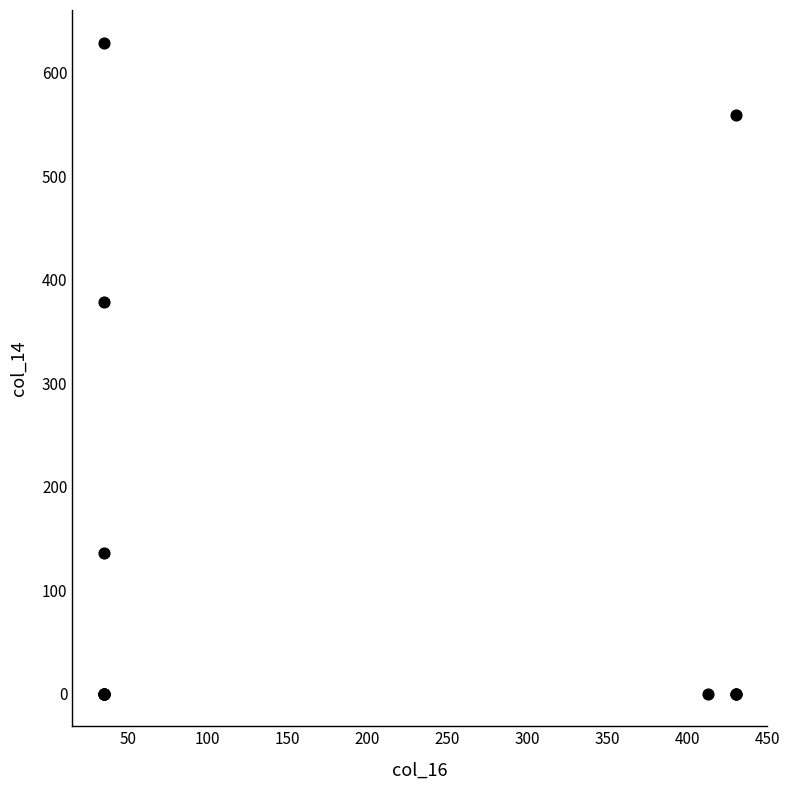

What Y value in the scatter plot is closest to 314?

378.3